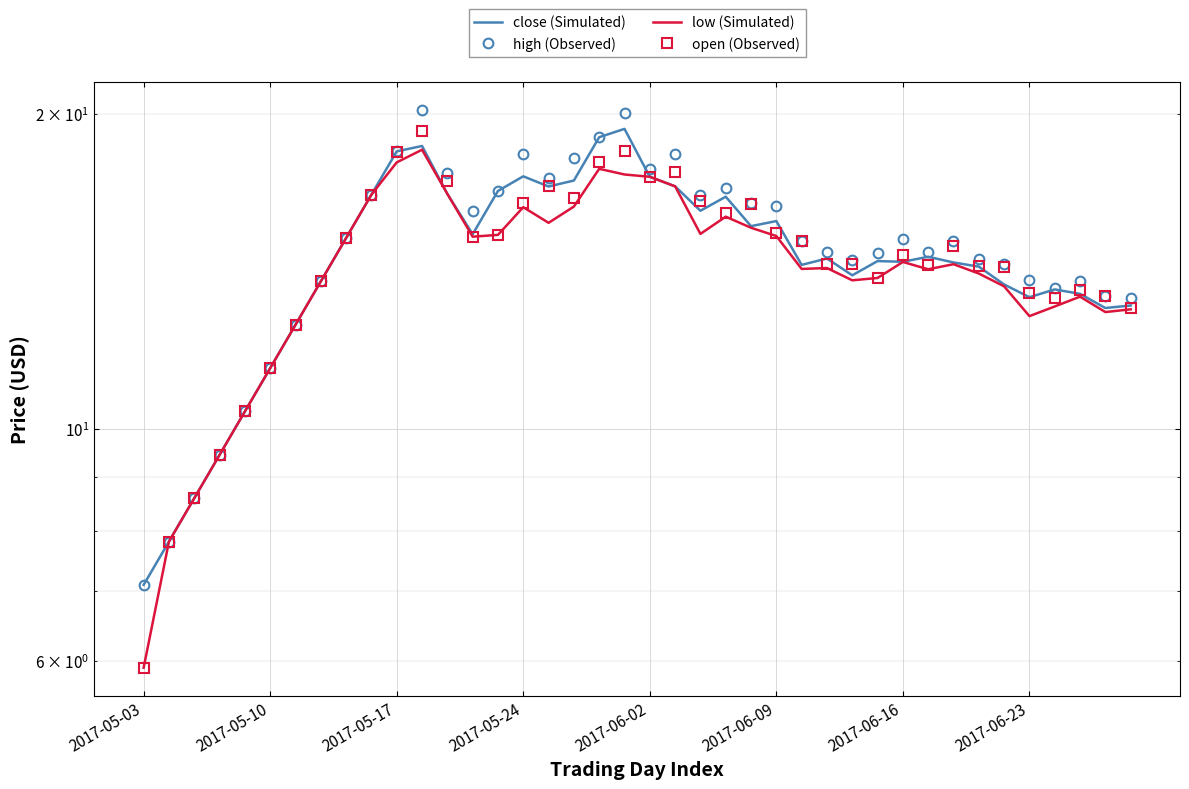

List the labels in order of low (Simulated) value, largest first.

11, 10, 18, 19, 20, 21, 12, 9, 17, 15, 23, 16, 24, 22, 14, 25, 13, 8, 30, 32, 27, 26, 31, 33, 29, 28, 2017-06-23, 34, 37, 36, 39, 38, 35, 2017-06-16, 2017-06-09, 2017-06-02, 2017-05-24, 2017-05-17, 2017-05-10, 2017-05-03